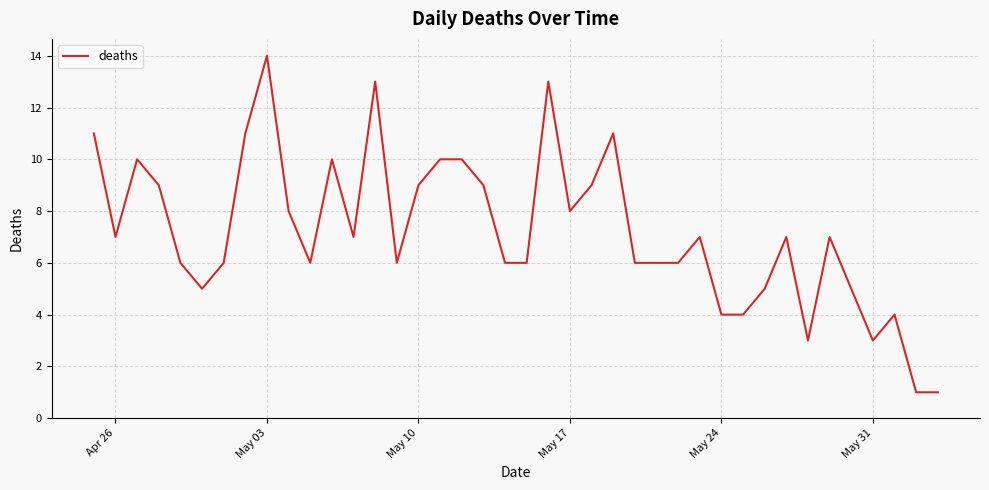

What is the difference between the maximum and minimum values?

13